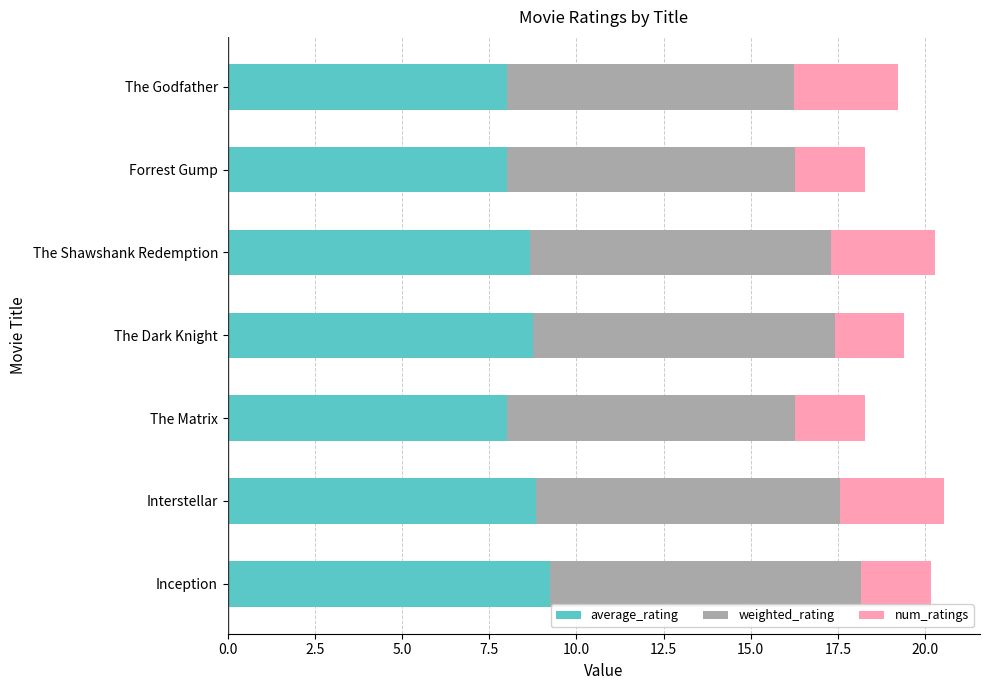

What is the sum of all average_rating values?

59.5